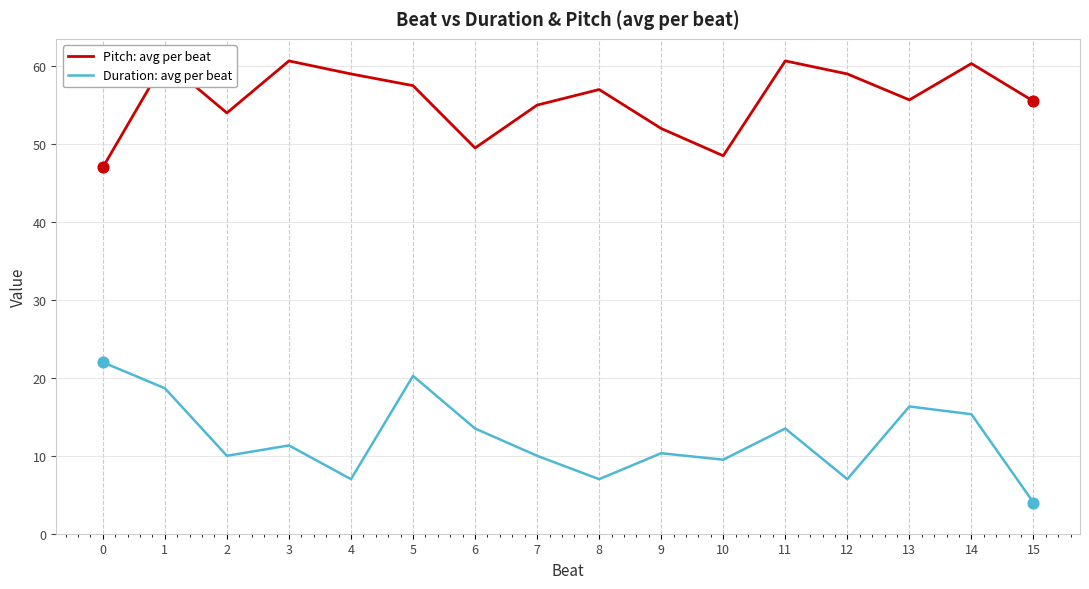

Which series has the largest total across all categories?

Pitch: avg per beat